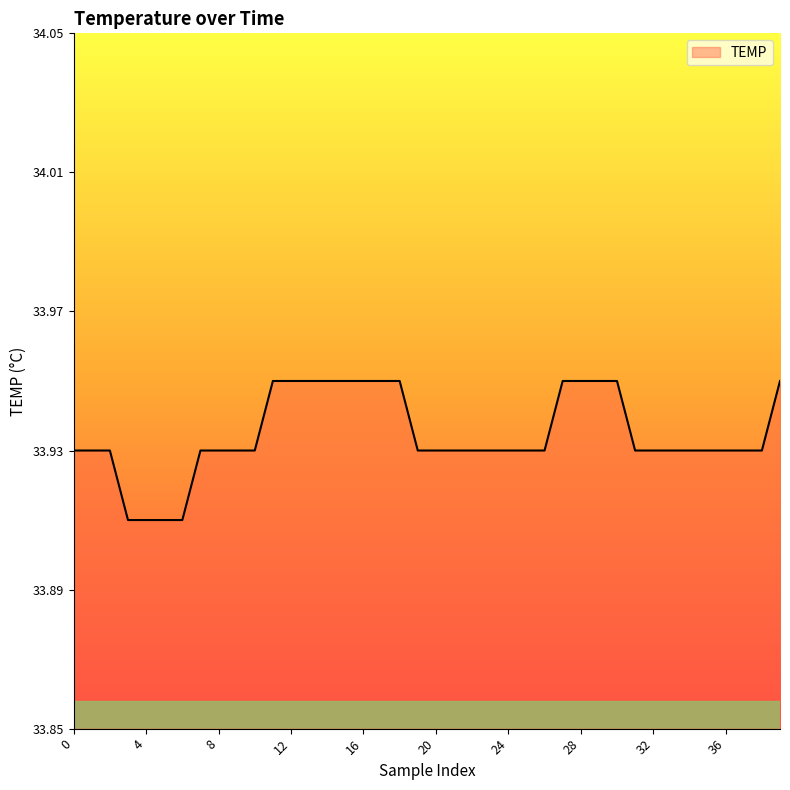

Is this an area chart (filled region under the line)?

Yes